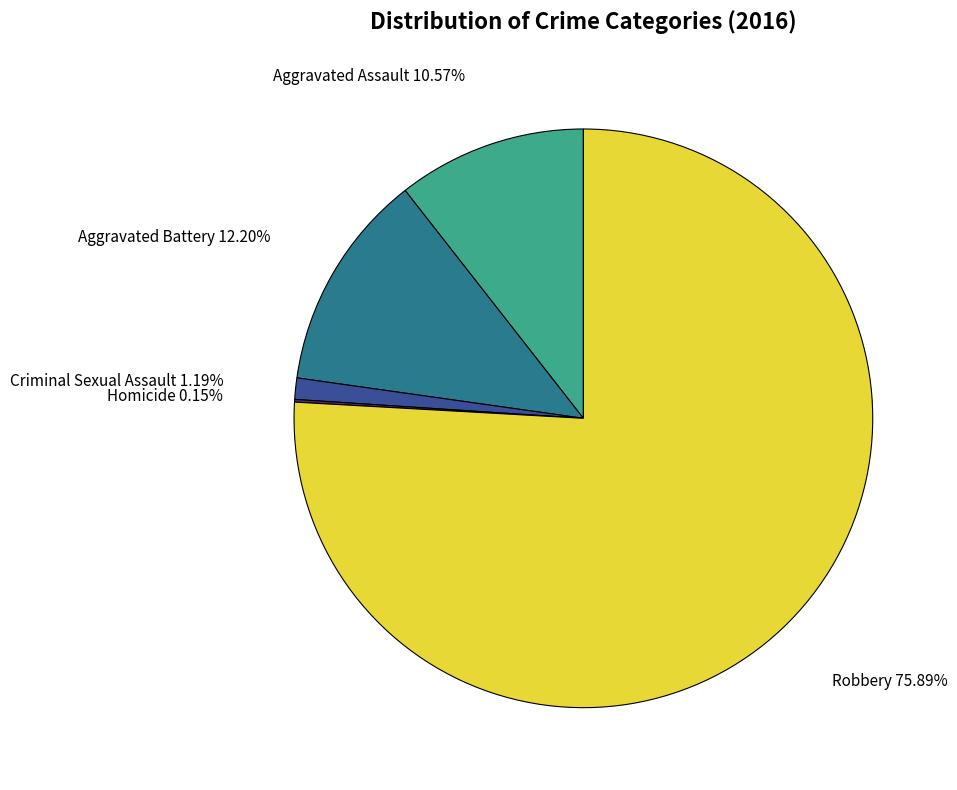

Between Criminal Sexual Assault and Robbery, which is larger?

Robbery